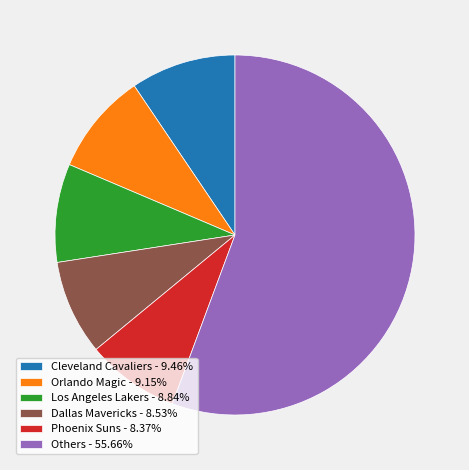

Approximately how many times larger is the value at Cleveland Cavaliers - 9.46% compared to Orlando Magic - 9.15%?

1.0